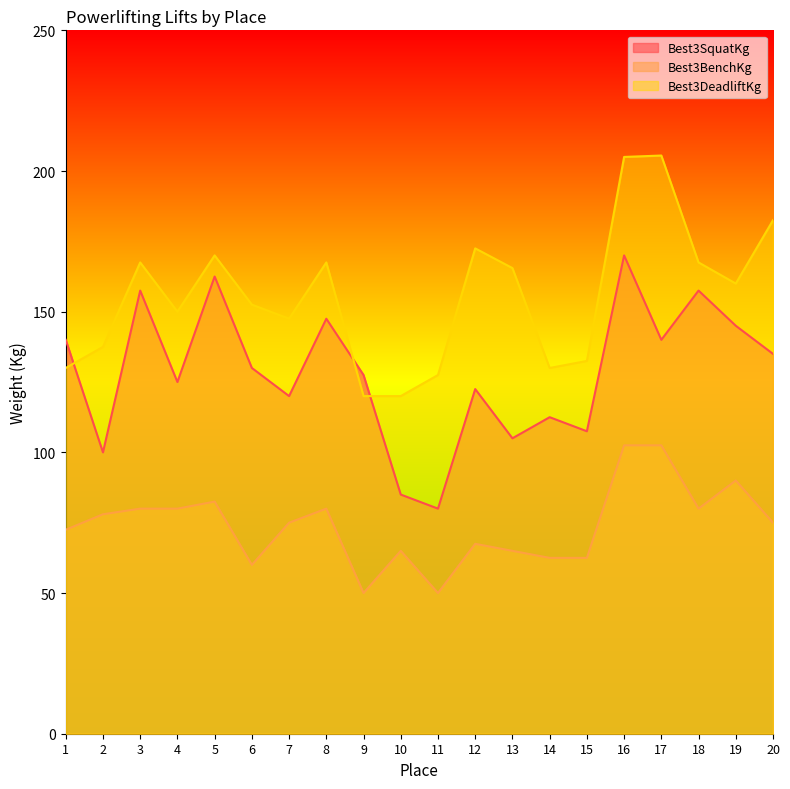

Rank the series at 16 from highest to lowest value.

Best3DeadliftKg, Best3SquatKg, Best3BenchKg